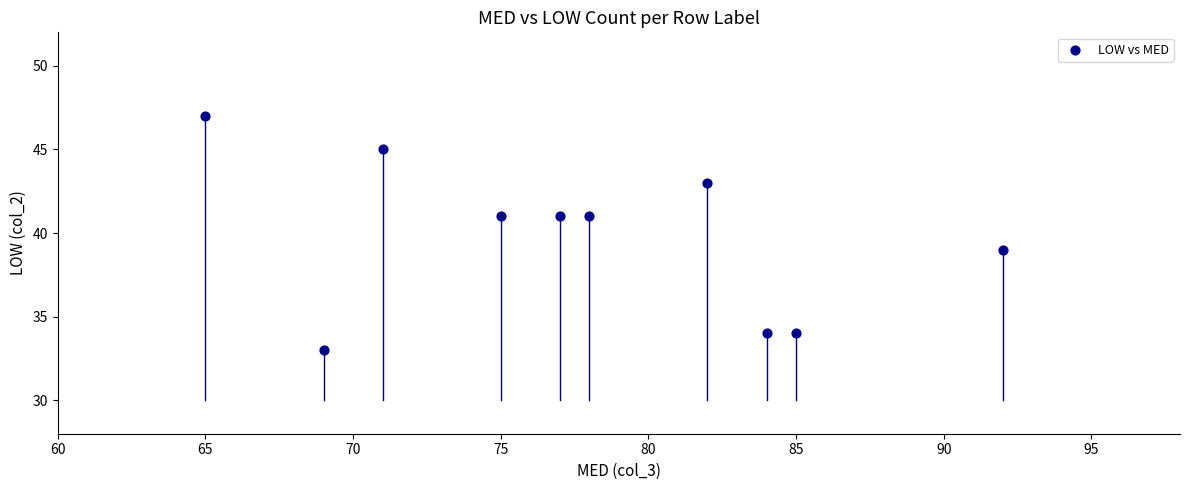

What is the average Y value?

40